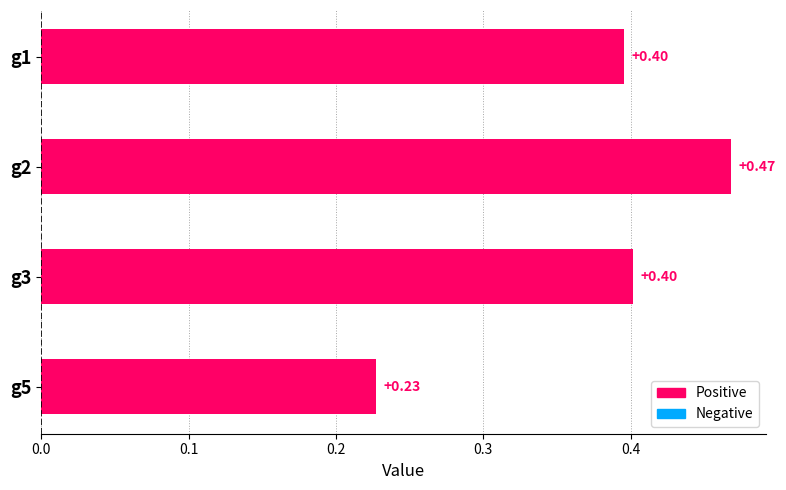

What is the sum of the values at g1 and g5?

0.6